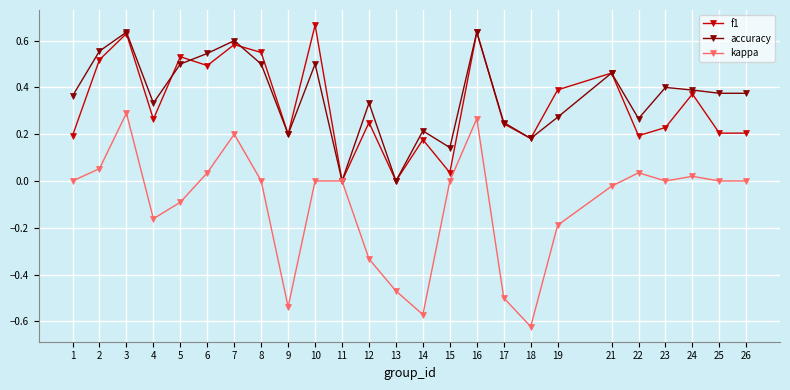

Is the value of kappa at 9 greater than the value of f1 at 24?

No